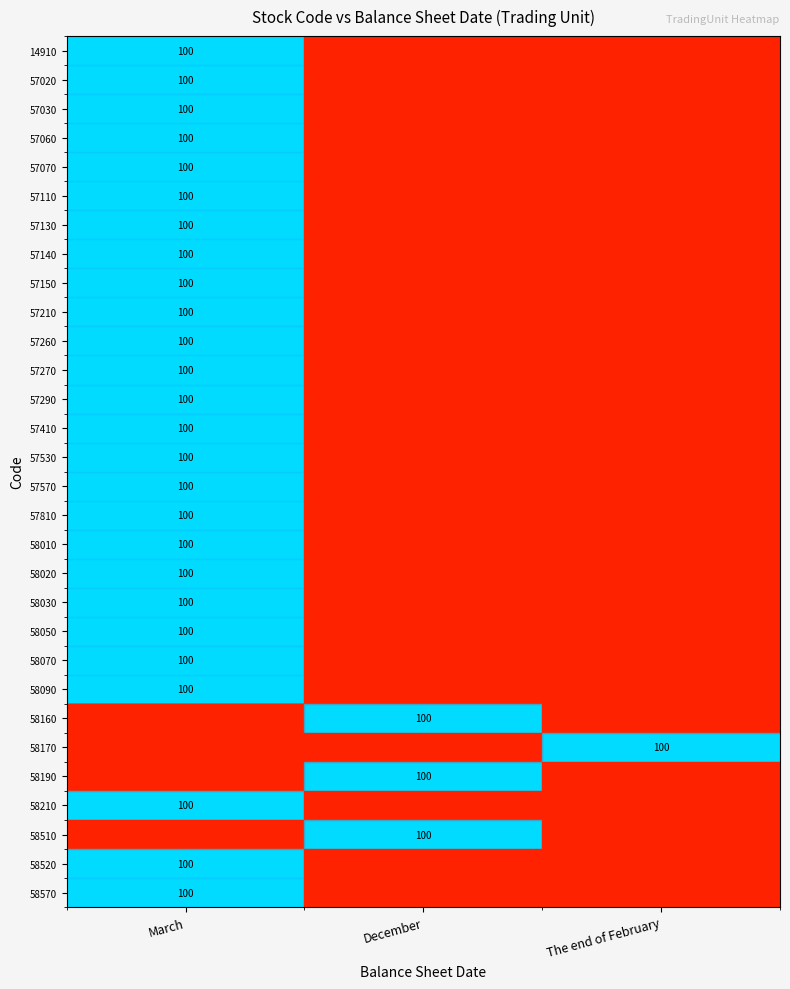

Is it true that 57570 equals 100 at March?

True